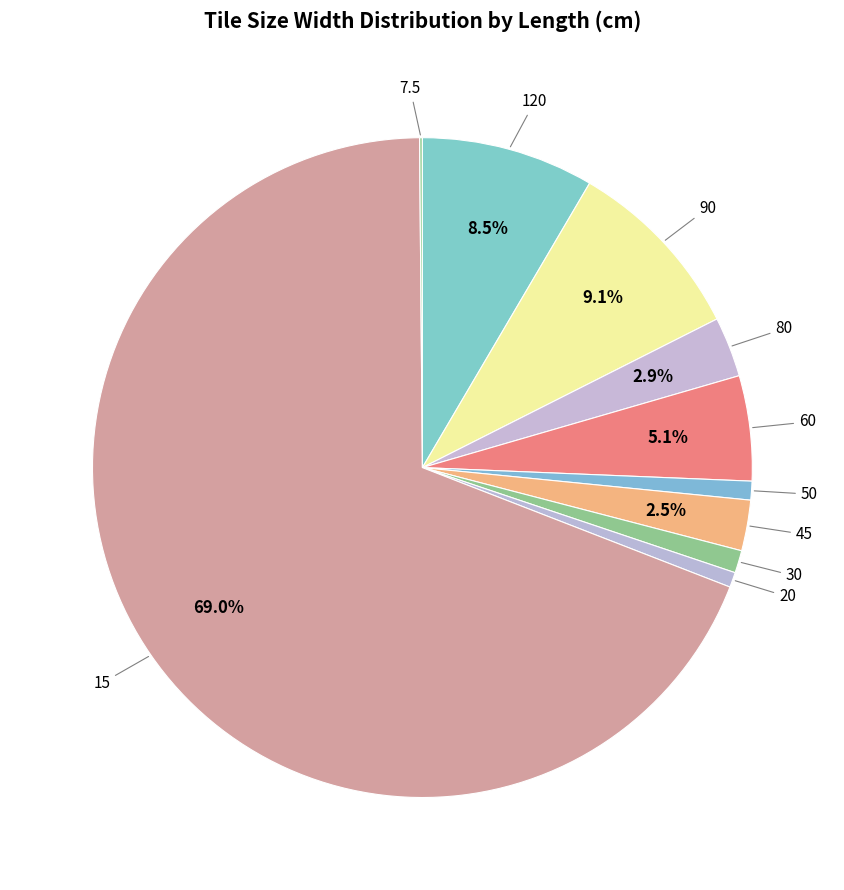

Is the sum of 50 and 80 greater than half?

No